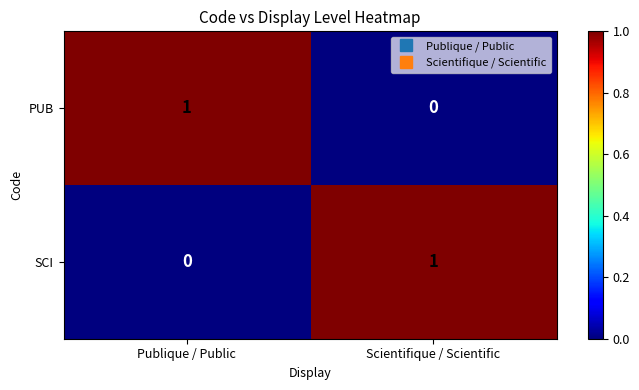

How many series are shown in this chart?

2